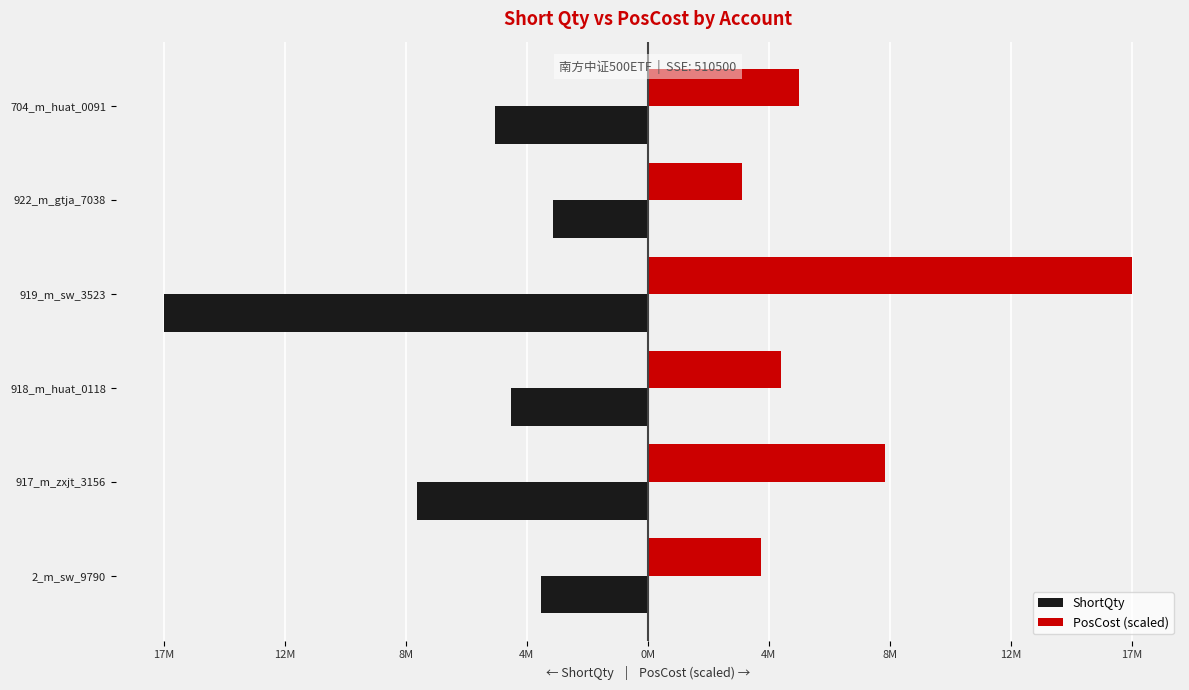

List the series in order of their overall mean, lowest first.

ShortQty, PosCost (scaled)